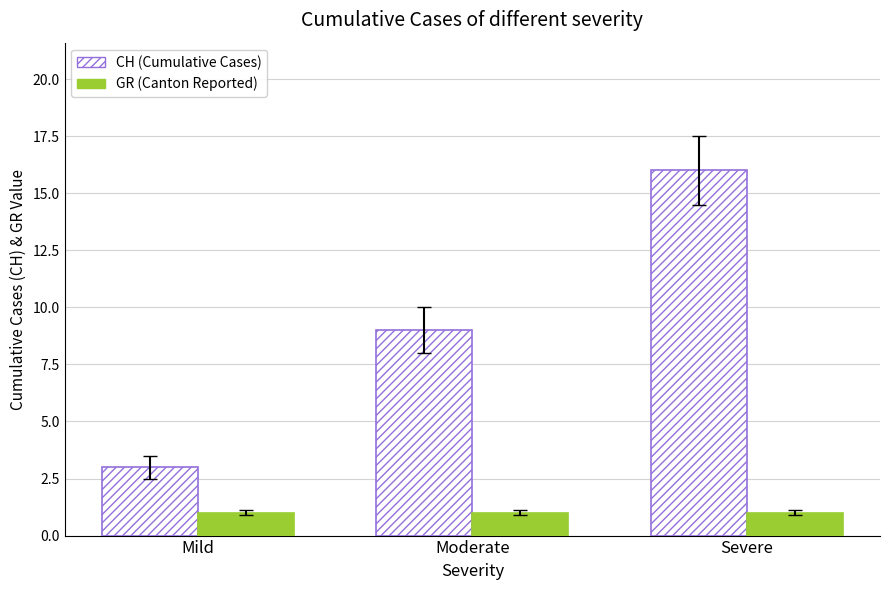

What is the spread (max minus min) of values at Severe?

15